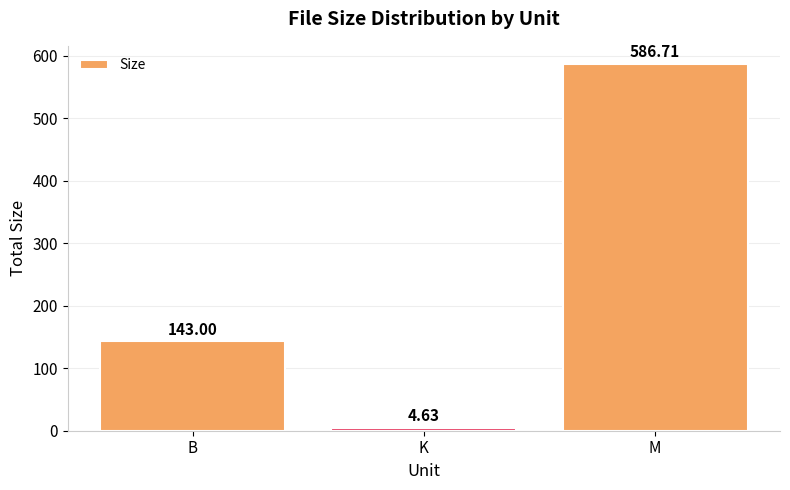

Which category has the highest value across all series?

M